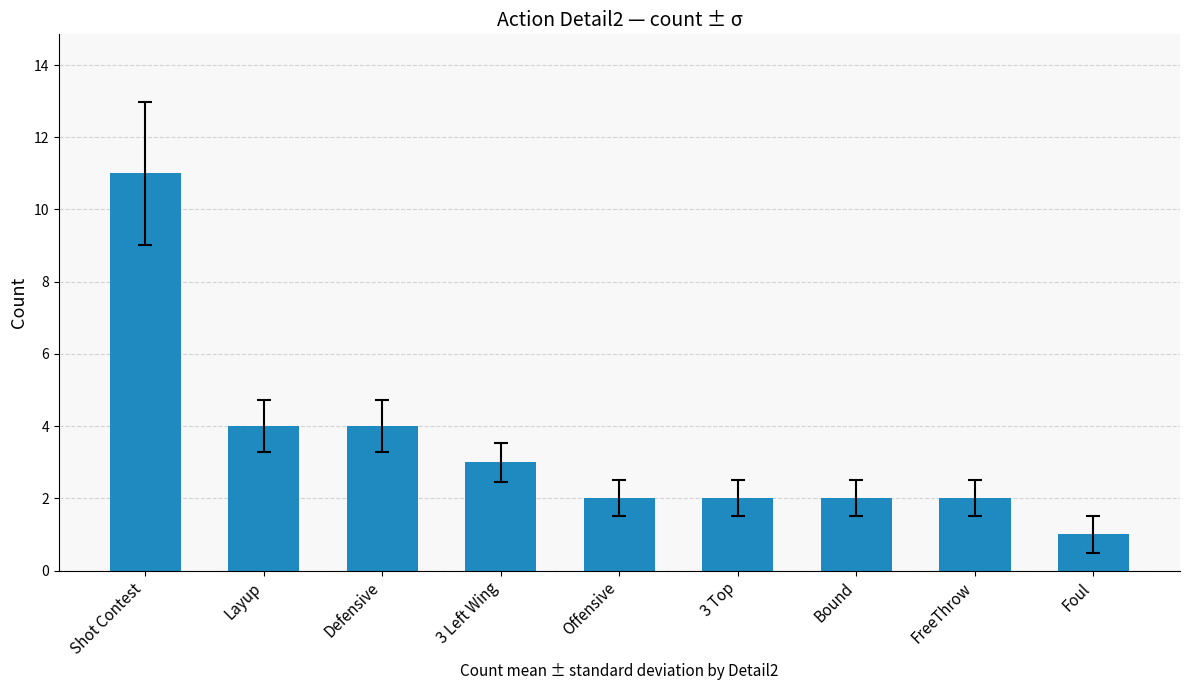

The chart shows a value of 4 at Defensive. True or false?

True